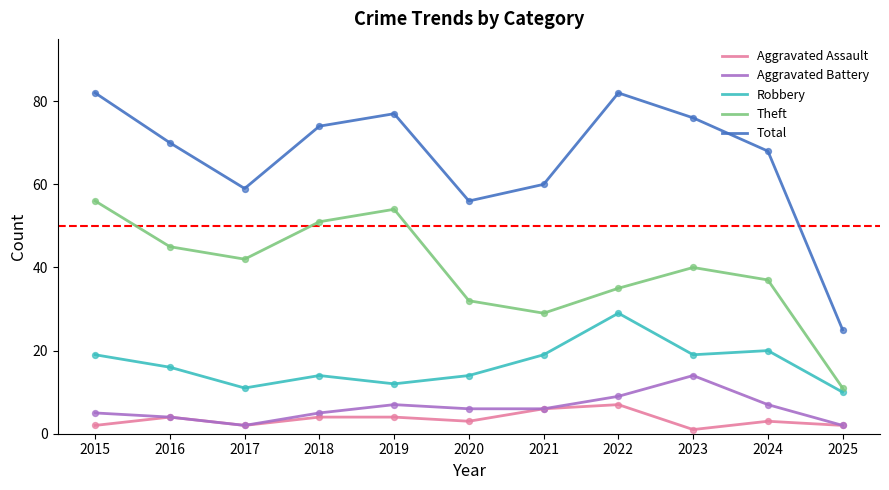

Which series has the largest total across all categories?

Total